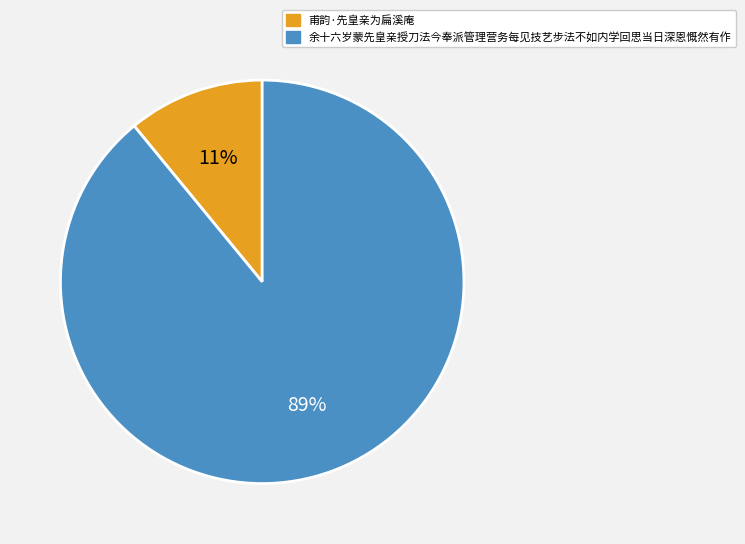

How many slices are in this pie chart?

2